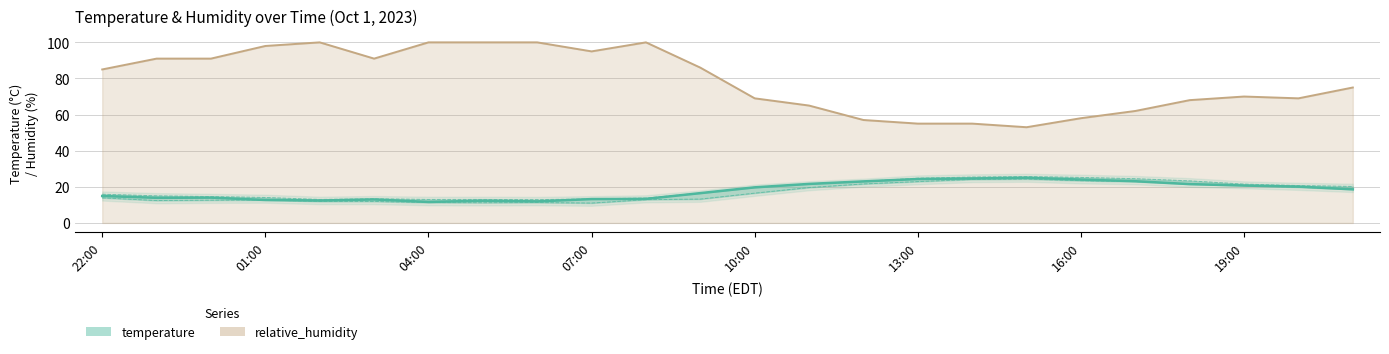

True or false: there are more than 1 points higher than both neighbors.

True